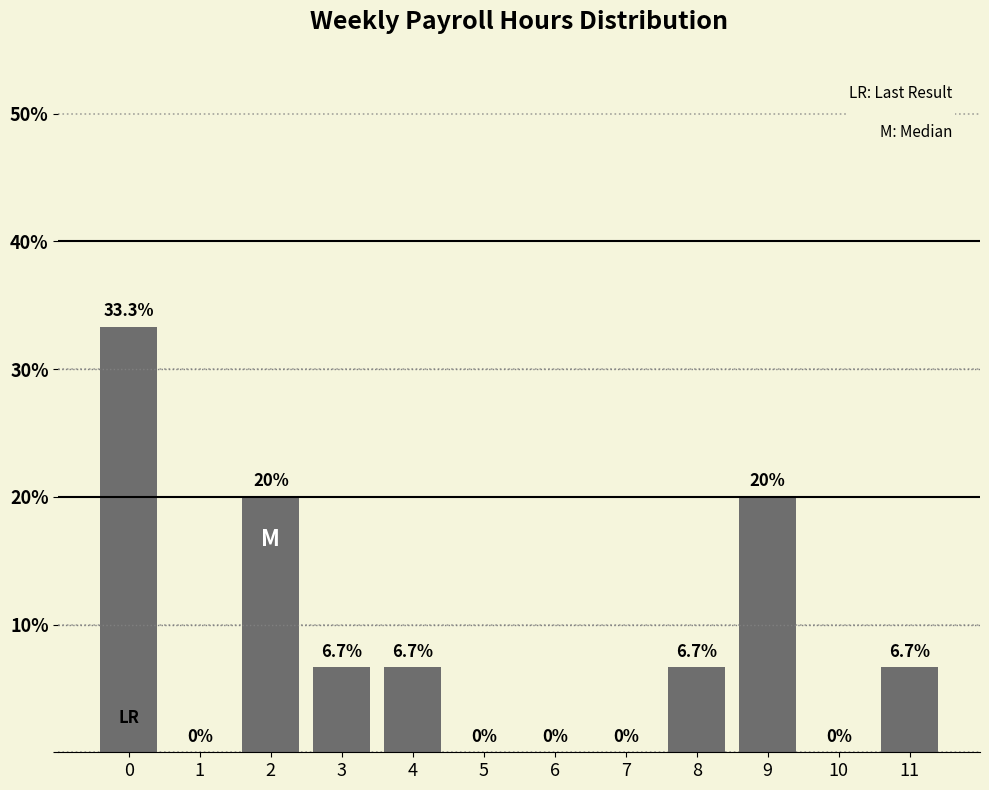

Reading left to right, list all the values displayed in this chart.

0=33.3	1=0.0	2=20.0	3=6.7	4=6.7	5=0.0	6=0.0	7=0.0	8=6.7	9=20.0	10=0.0	11=6.7